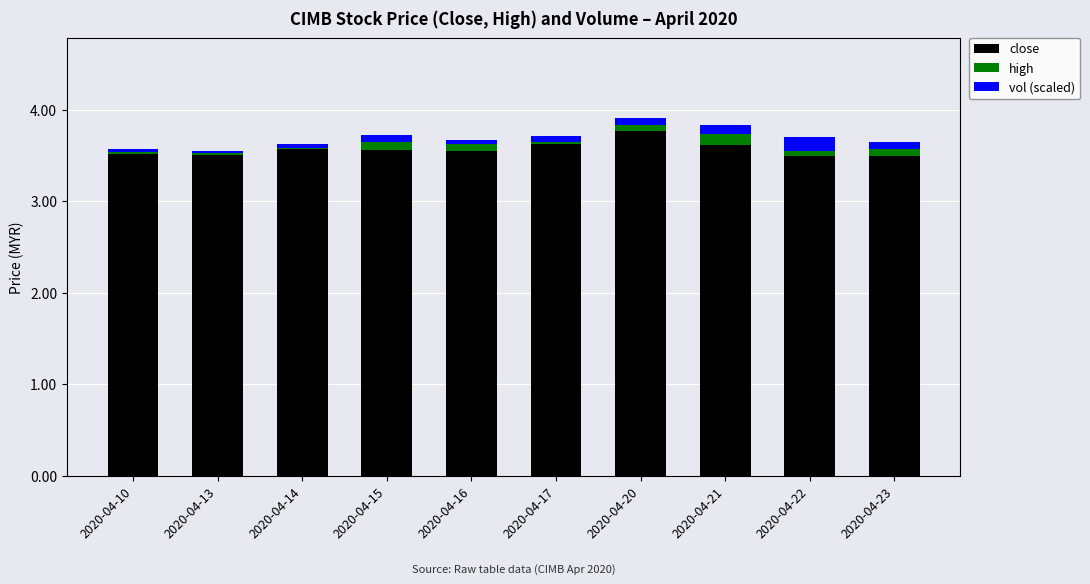

Are the bars horizontal?

No